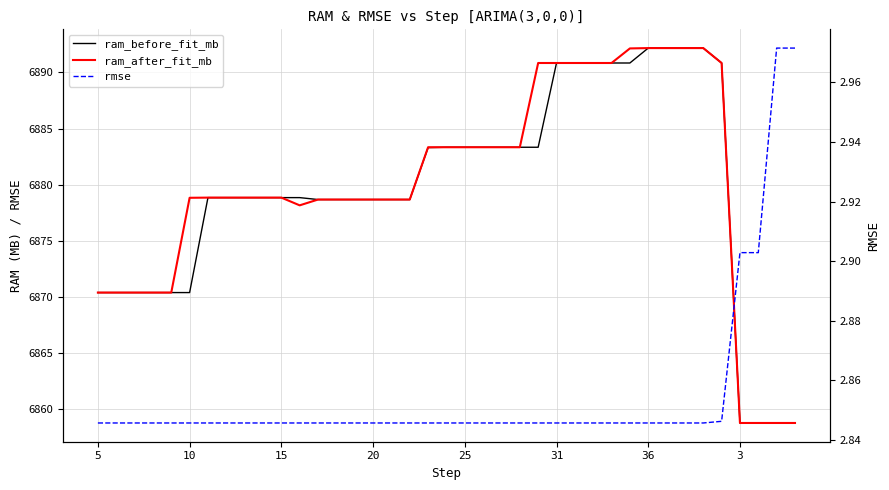

True or false: rmse and ram_after_fit_mb intersect in this chart.

False